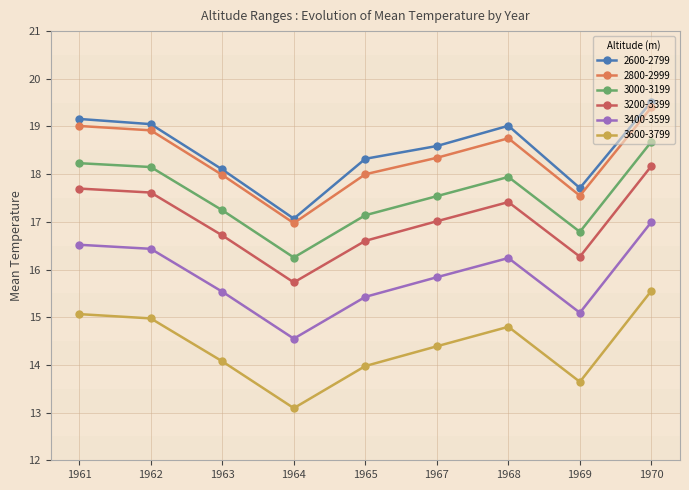

What is the difference between the highest and lowest values at 1969?

4.1